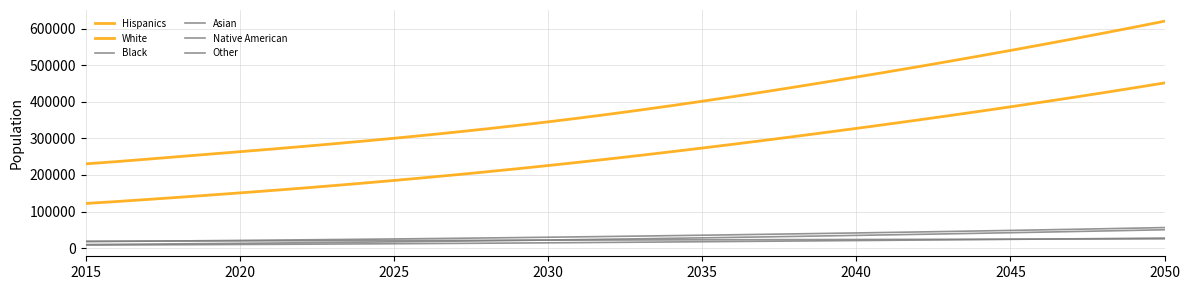

True or false: Black has more than 0 interior local peaks.

False